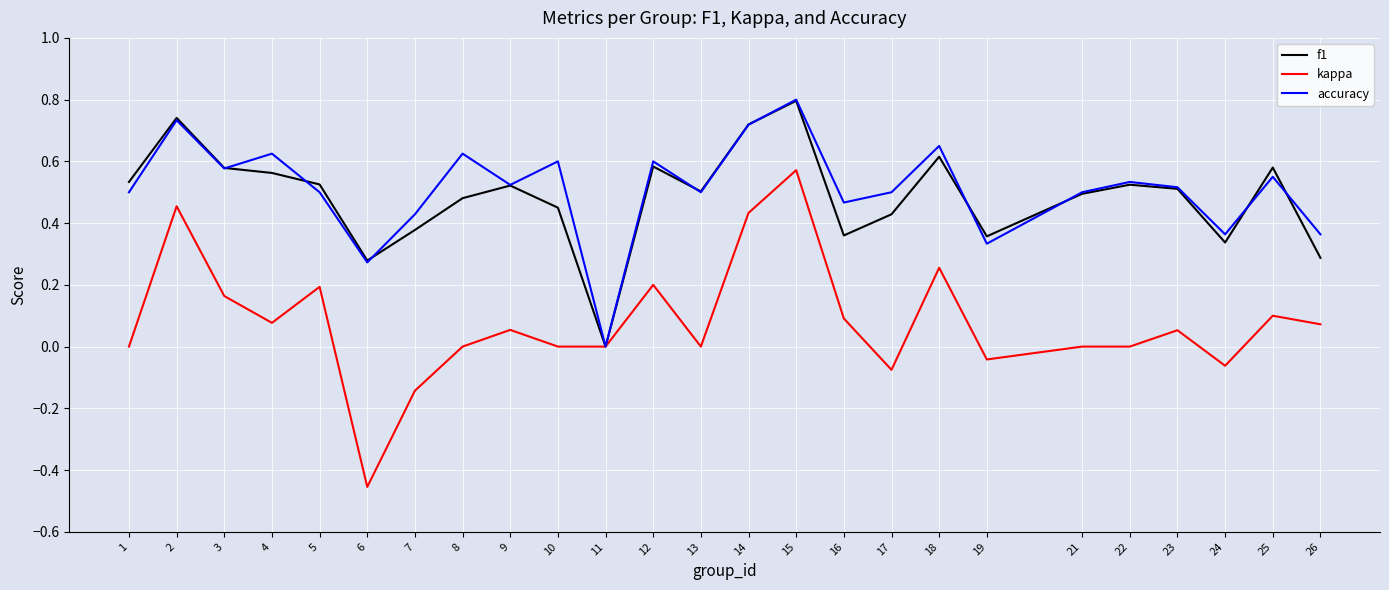

Is it true that accuracy equals 0.5 at 17?

True